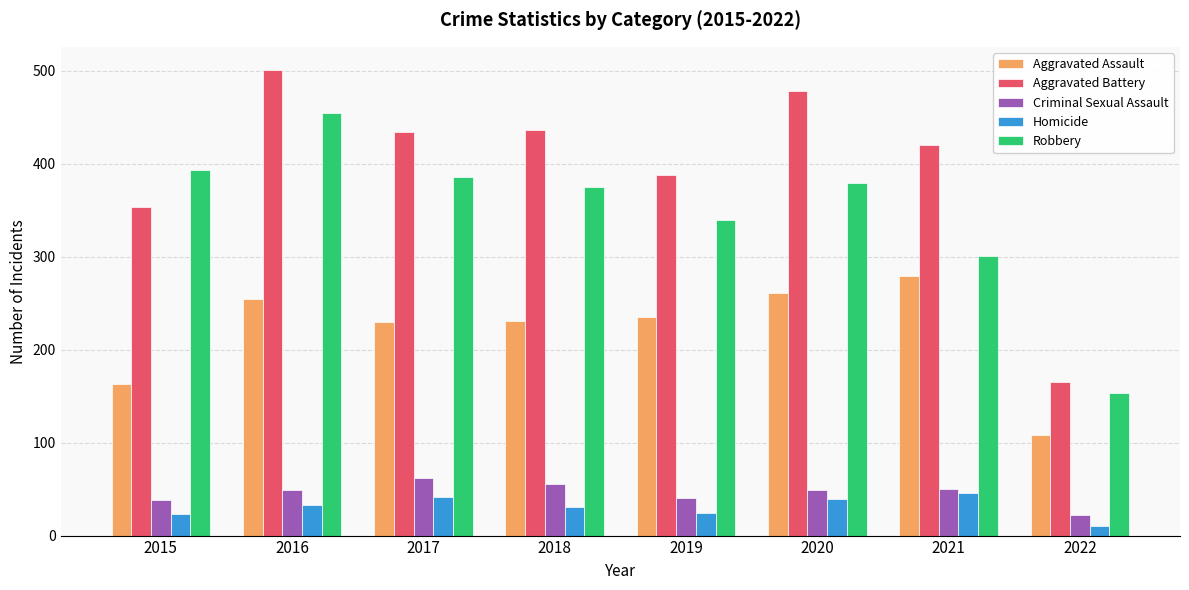

Which series has the widest spread of values?

Aggravated Battery